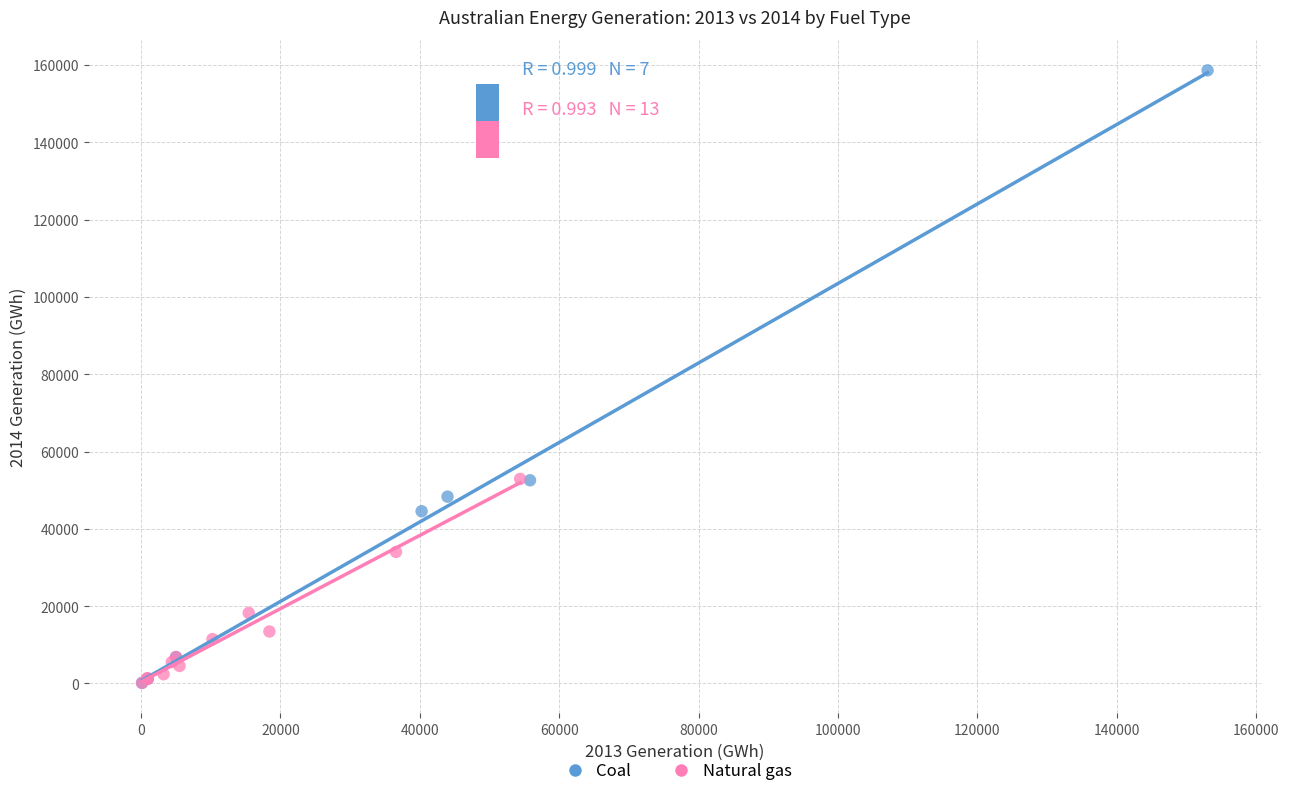

Which series has the largest Y range (max minus min)?

Coal